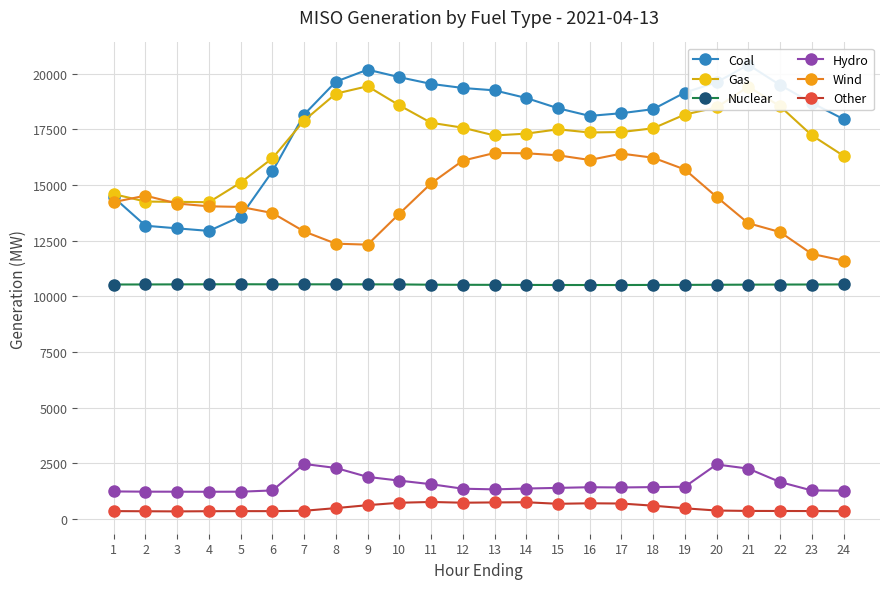

Rank the series at 6 from lowest to highest value.

Other, Hydro, Nuclear, Wind, Coal, Gas